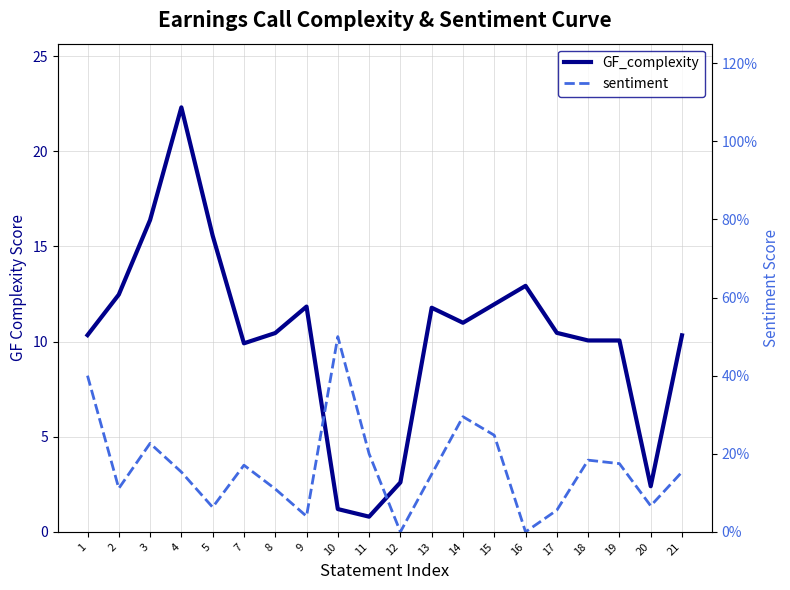

True or false: sentiment and GF_complexity cross at least once.

False